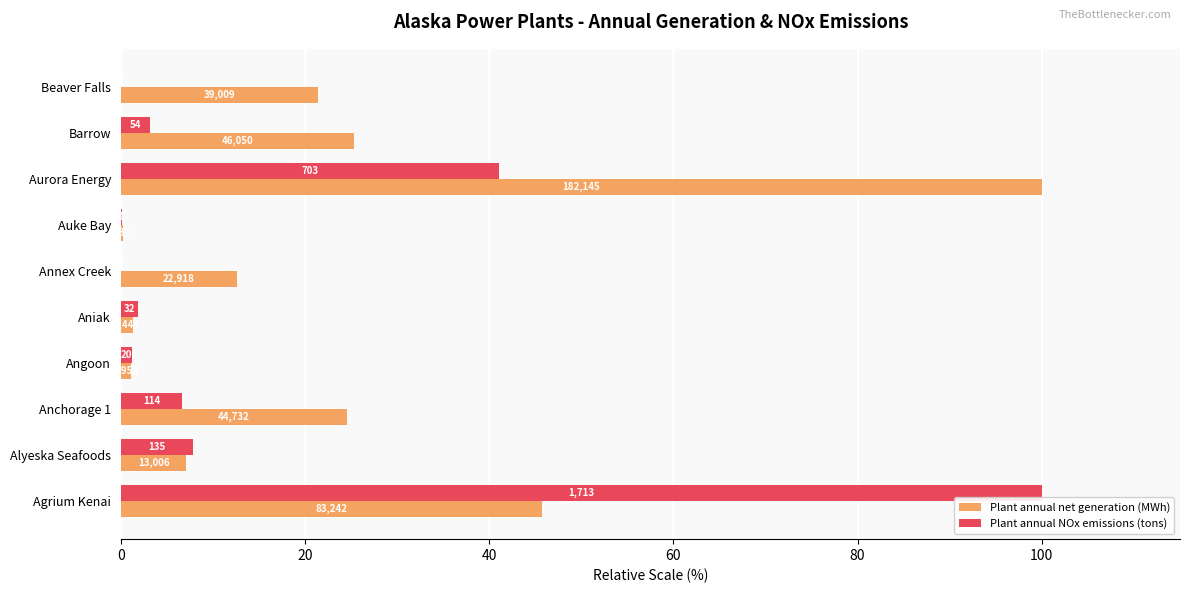

At how many categories does at least one series exceed 68?

2